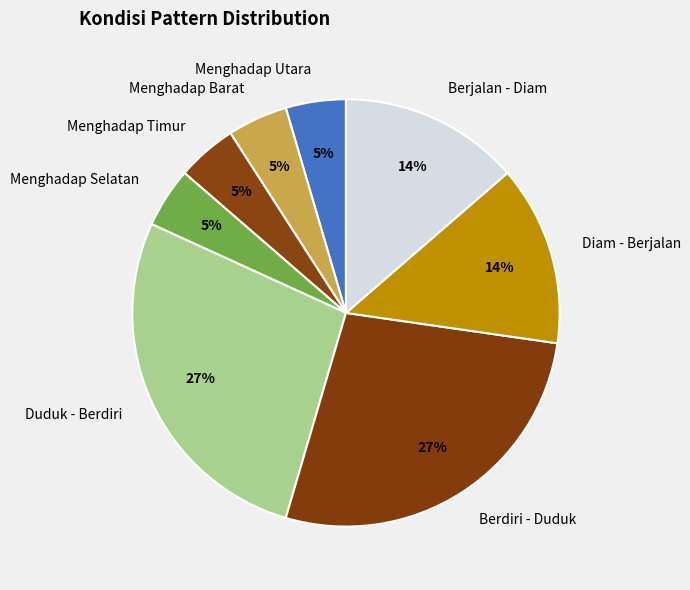

To the nearest percent, what is the average slice percentage?

12%